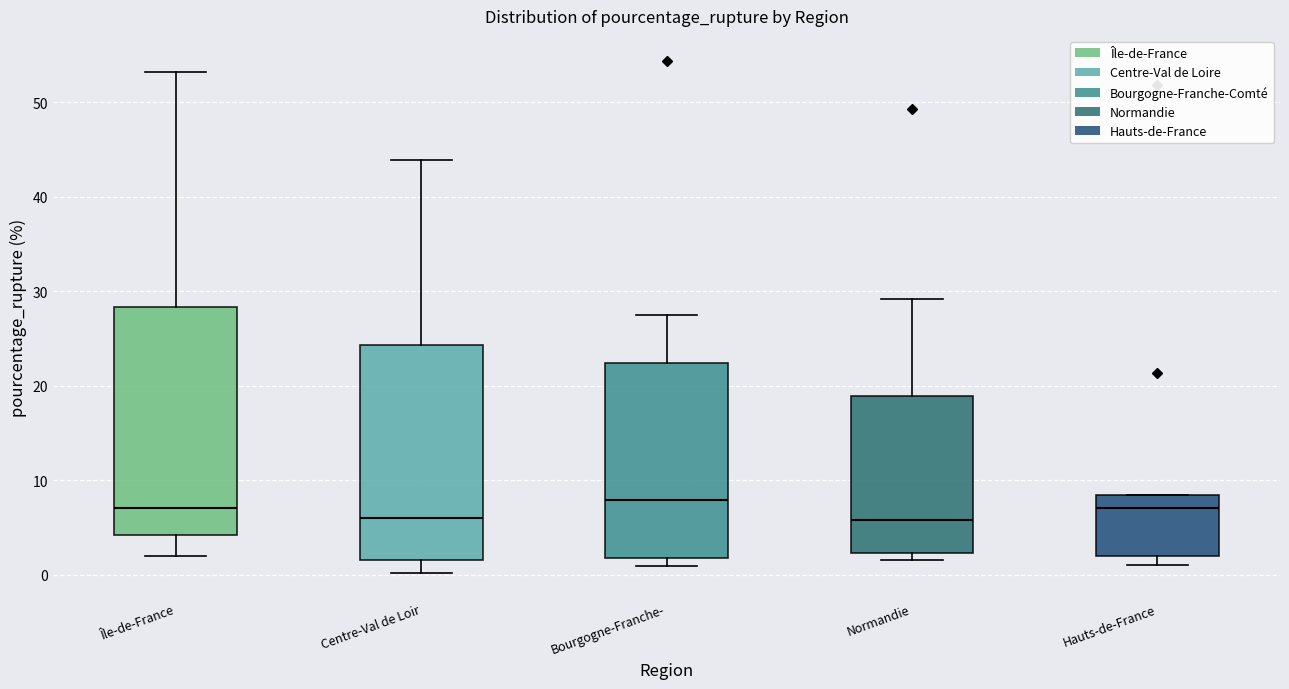

Where is the upper edge of the box for Île-de-France on the y-axis? The values are not printed on the chart, so give them approximately, as read against the axis.

28